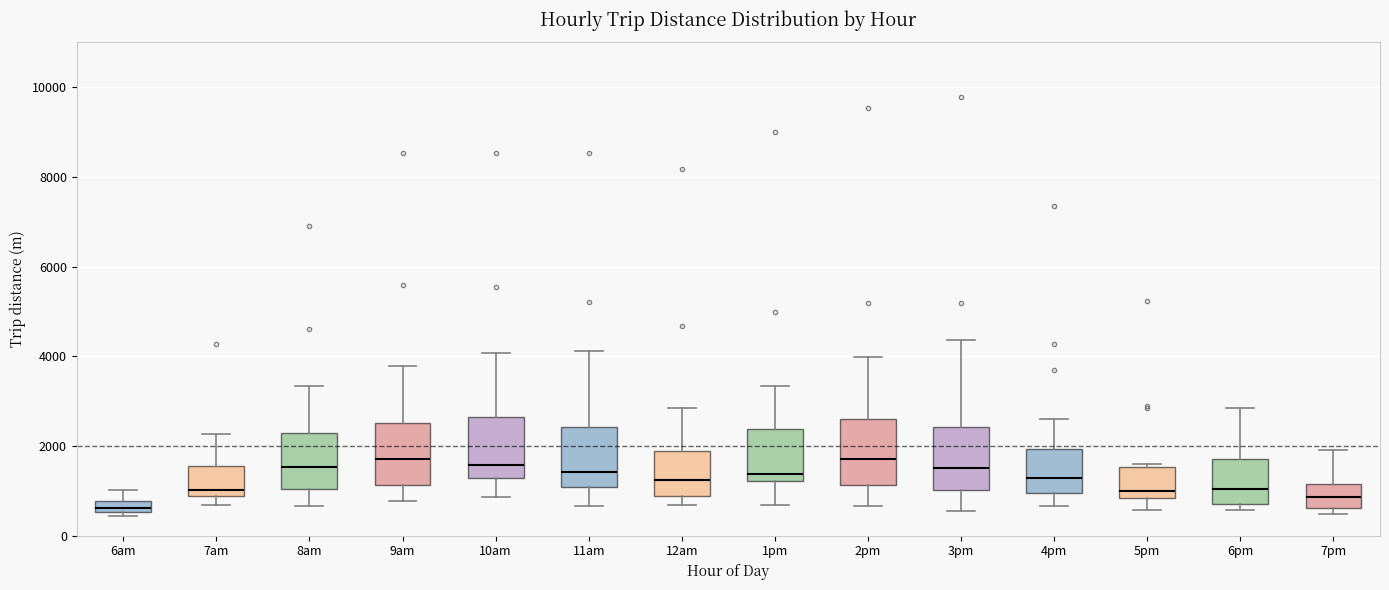

Where does the median line of the box for 7am sit on the y-axis? The values are not printed on the chart, so give them approximately, as read against the axis.

1000